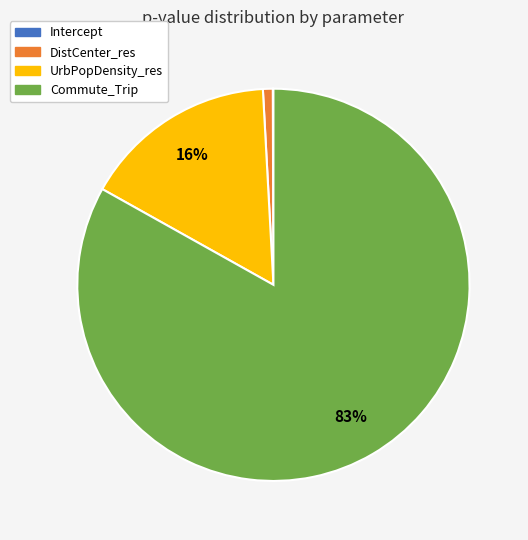

True or false: UrbPopDensity_res accounts for 16% of the total.

True